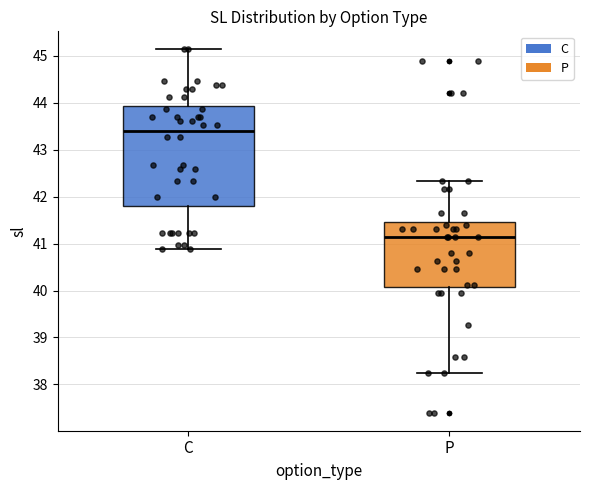

Which box has the highest median line?

C